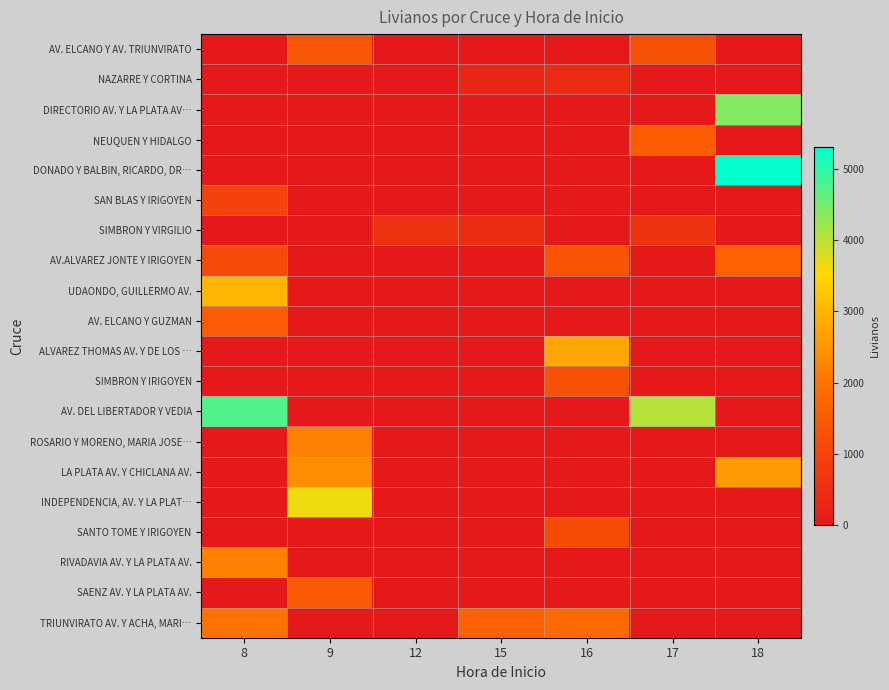

Reading left to right, transcribe all the data shown in this chart.

AV. ELCANO Y AV. TRIUNVIRATO: 8=0	9=1451	12=0	15=0	16=0	17=1281	18=0
NAZARRE Y CORTINA: 8=0	9=0	12=0	15=293	16=436	17=0	18=0
DIRECTORIO AV. Y LA PLATA AV…: 8=0	9=0	12=0	15=0	16=0	17=0	18=4405
NEUQUEN Y HIDALGO: 8=0	9=0	12=0	15=0	16=0	17=1574	18=0
DONADO Y BALBIN, RICARDO, DR…: 8=0	9=0	12=0	15=0	16=0	17=0	18=5312
SAN BLAS Y IRIGOYEN: 8=964	9=0	12=0	15=0	16=0	17=0	18=0
SIMBRON Y VIRGILIO: 8=0	9=0	12=576	15=442	16=0	17=616	18=0
AV.ALVAREZ JONTE Y IRIGOYEN: 8=1150	9=0	12=0	15=0	16=1370	17=0	18=1685
UDAONDO, GUILLERMO AV.: 8=3013	9=0	12=0	15=0	16=0	17=0	18=0
AV. ELCANO Y GUZMAN: 8=1536	9=0	12=0	15=0	16=0	17=0	18=0
ALVAREZ THOMAS AV. Y DE LOS …: 8=0	9=0	12=0	15=0	16=2779	17=0	18=0
SIMBRON Y IRIGOYEN: 8=0	9=0	12=0	15=0	16=1334	17=0	18=0
AV. DEL LIBERTADOR Y VEDIA: 8=4740	9=0	12=0	15=0	16=0	17=4040	18=0
ROSARIO Y MORENO, MARIA JOSE…: 8=0	9=2197	12=0	15=0	16=0	17=0	18=0
LA PLATA AV. Y CHICLANA AV.: 8=0	9=2385	12=0	15=0	16=0	17=0	18=2586
INDEPENDENCIA, AV. Y LA PLAT…: 8=0	9=3659	12=0	15=0	16=0	17=0	18=0
SANTO TOME Y IRIGOYEN: 8=0	9=0	12=0	15=0	16=1193	17=0	18=0
RIVADAVIA AV. Y LA PLATA AV.: 8=2193	9=0	12=0	15=0	16=0	17=0	18=0
SAENZ AV. Y LA PLATA AV.: 8=0	9=1511	12=0	15=0	16=0	17=0	18=0
TRIUNVIRATO AV. Y ACHA, MARI…: 8=1952	9=0	12=0	15=1680	16=1839	17=0	18=0